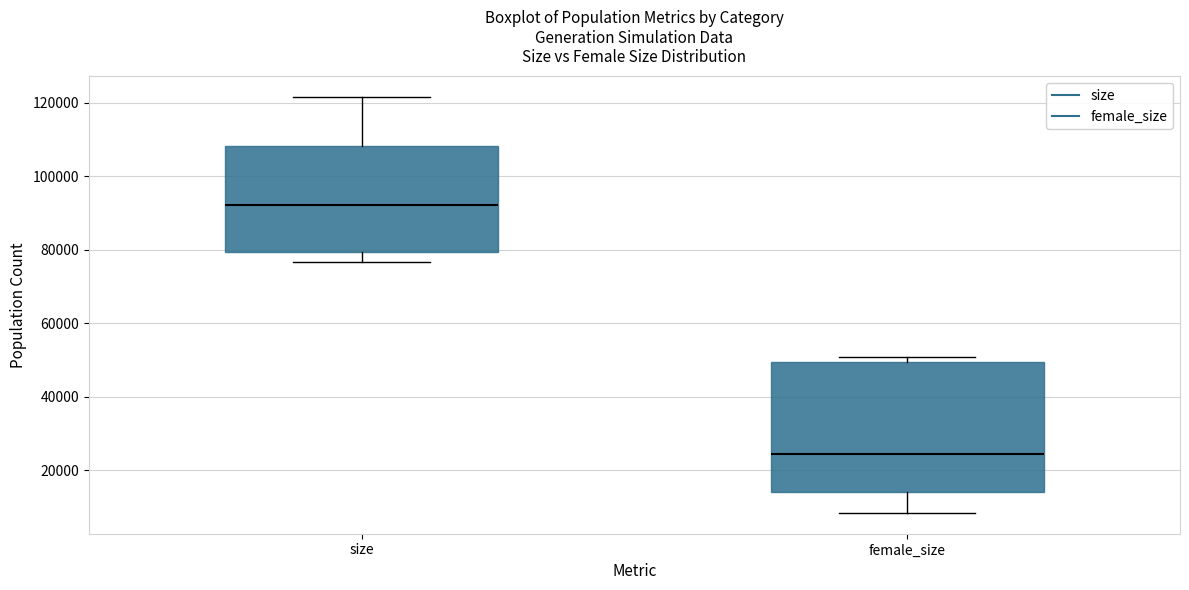

Which box is the tallest, from its lower edge to its upper edge?

female_size